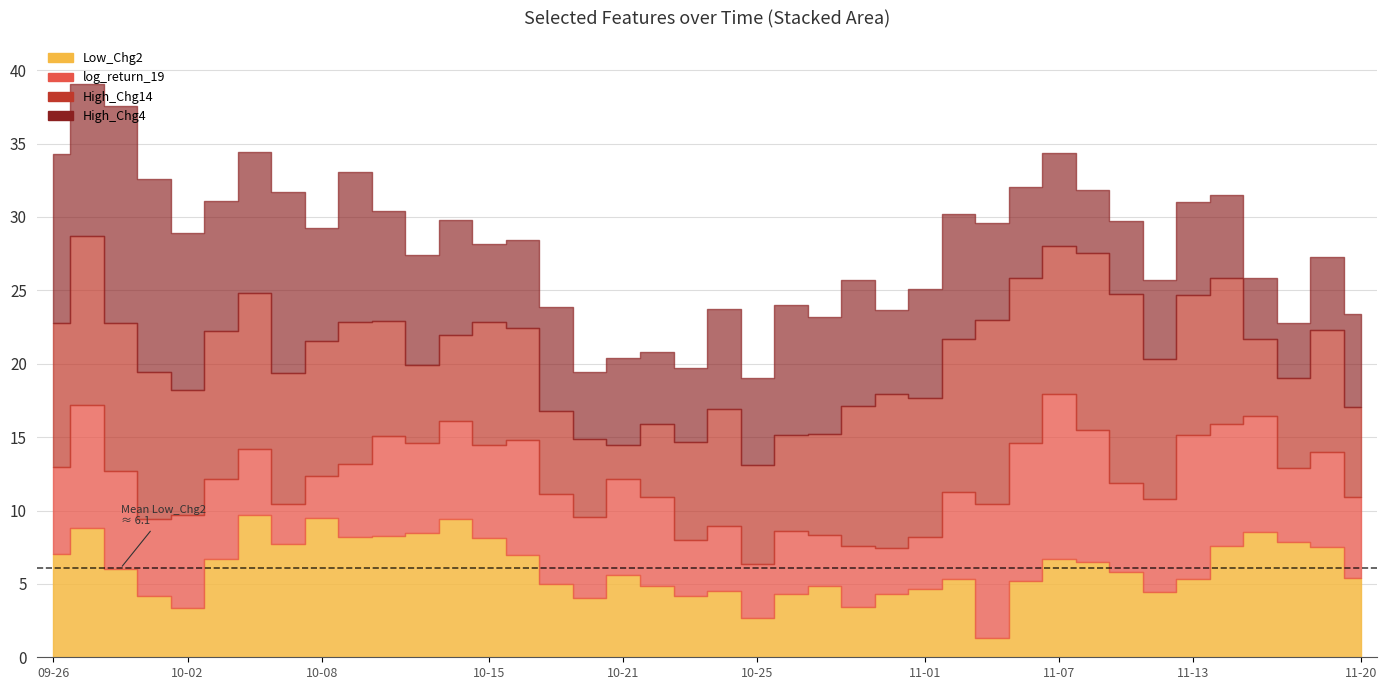

What is the label of the 36th point from the right?

2024-10-02